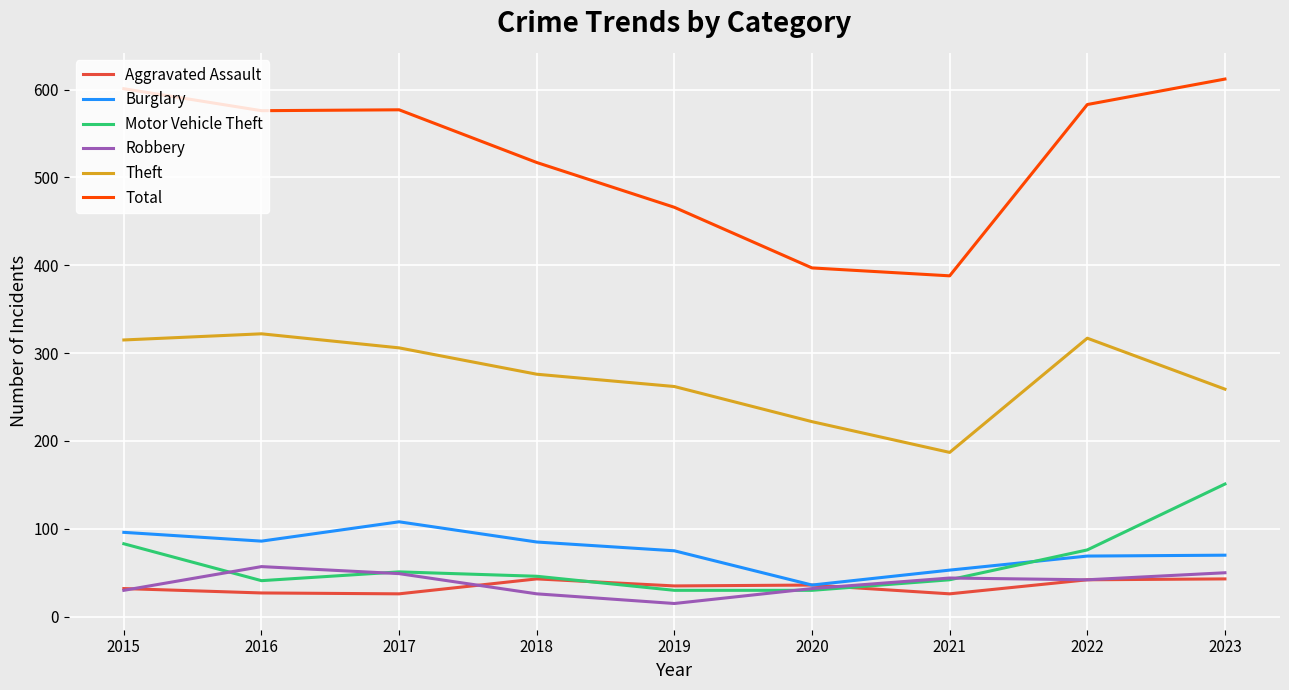

Which series ends up on top after the final intersection of Motor Vehicle Theft and Aggravated Assault?

Motor Vehicle Theft